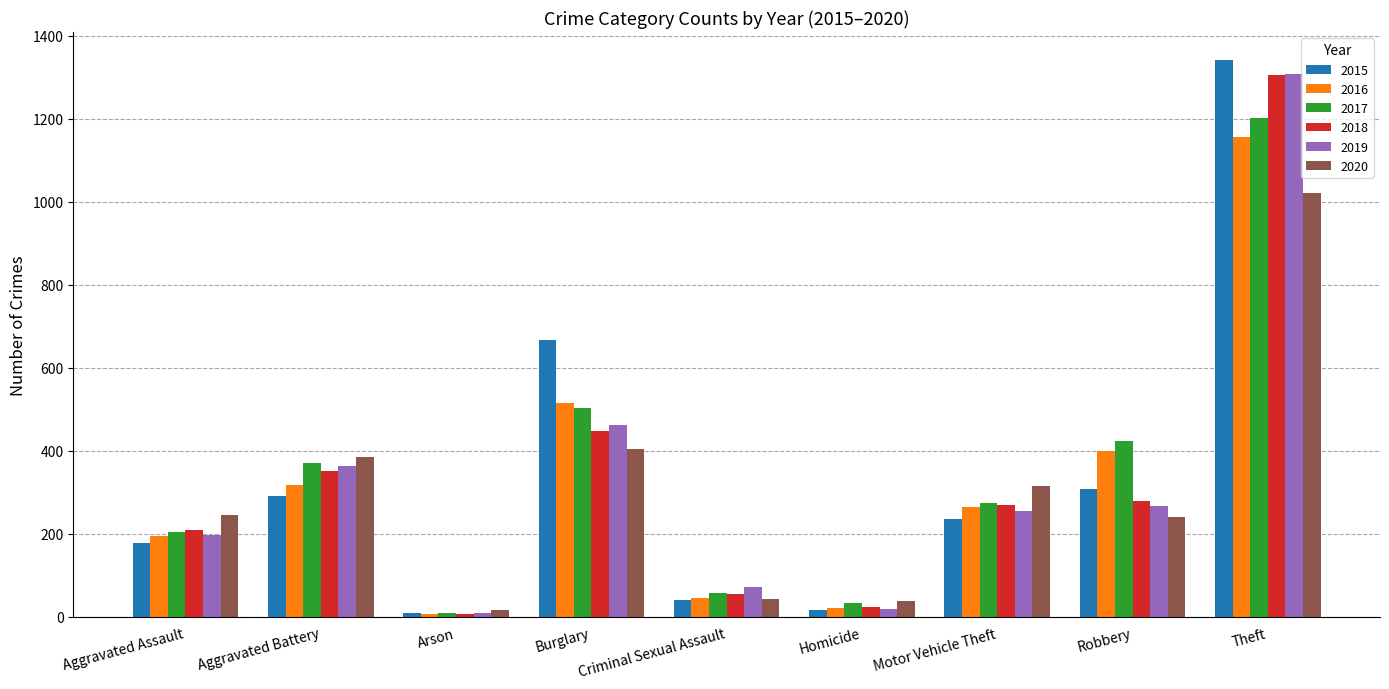

What is the difference between the maximum and minimum values in the 2019 series?

1299